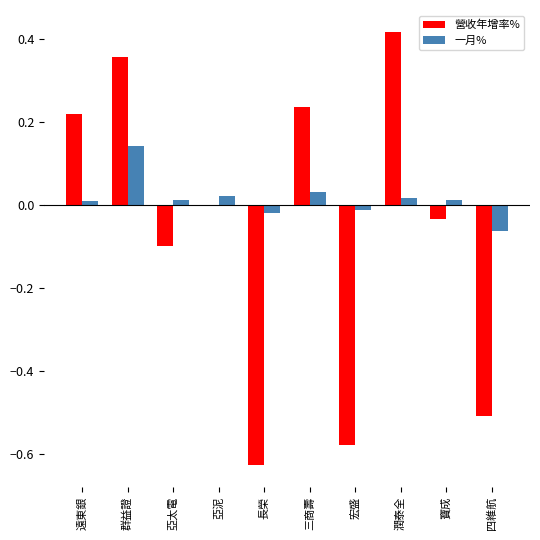

The value of 營收年增率% at 四維航 is -0.7. True or false?

False